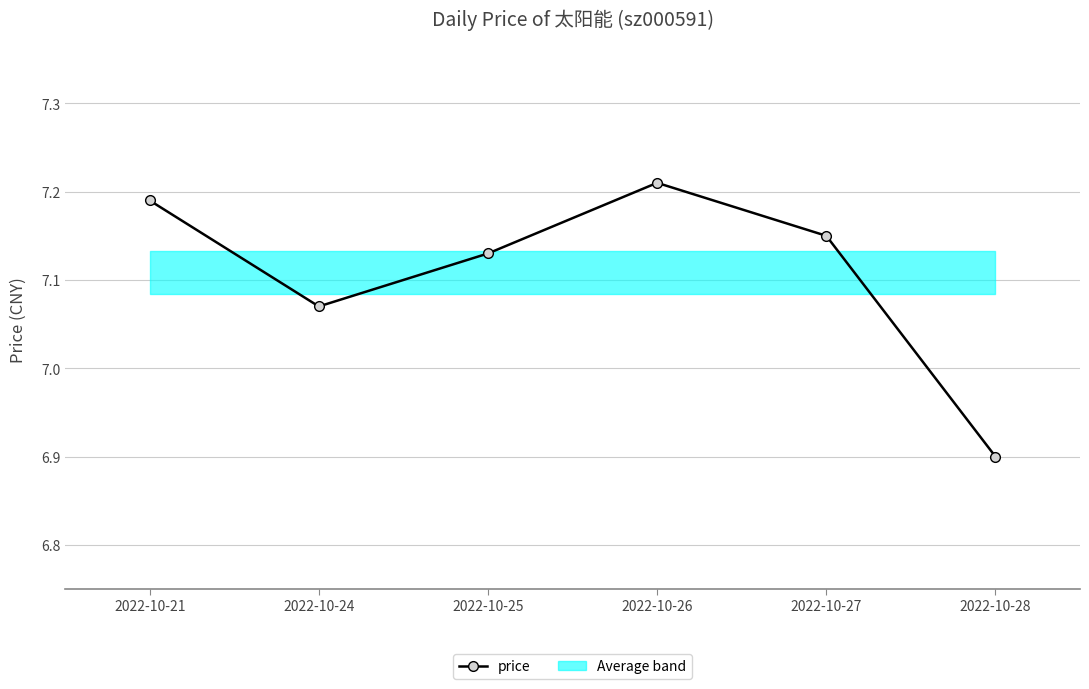

The chart shows a value of 10.6 at 2022-10-27. True or false?

False